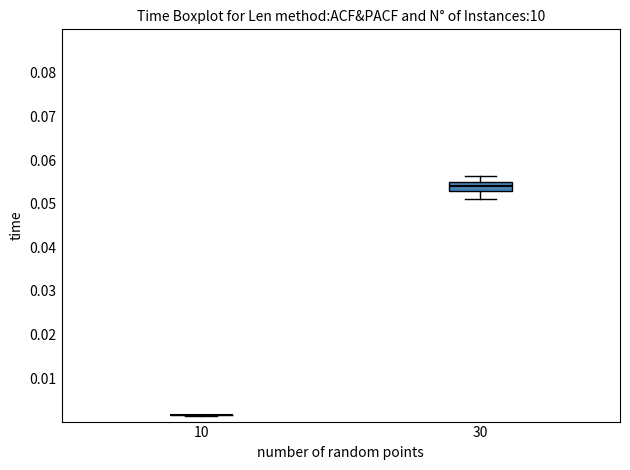

Comparing the boxes themselves (not the whiskers), which one is the tallest?

30